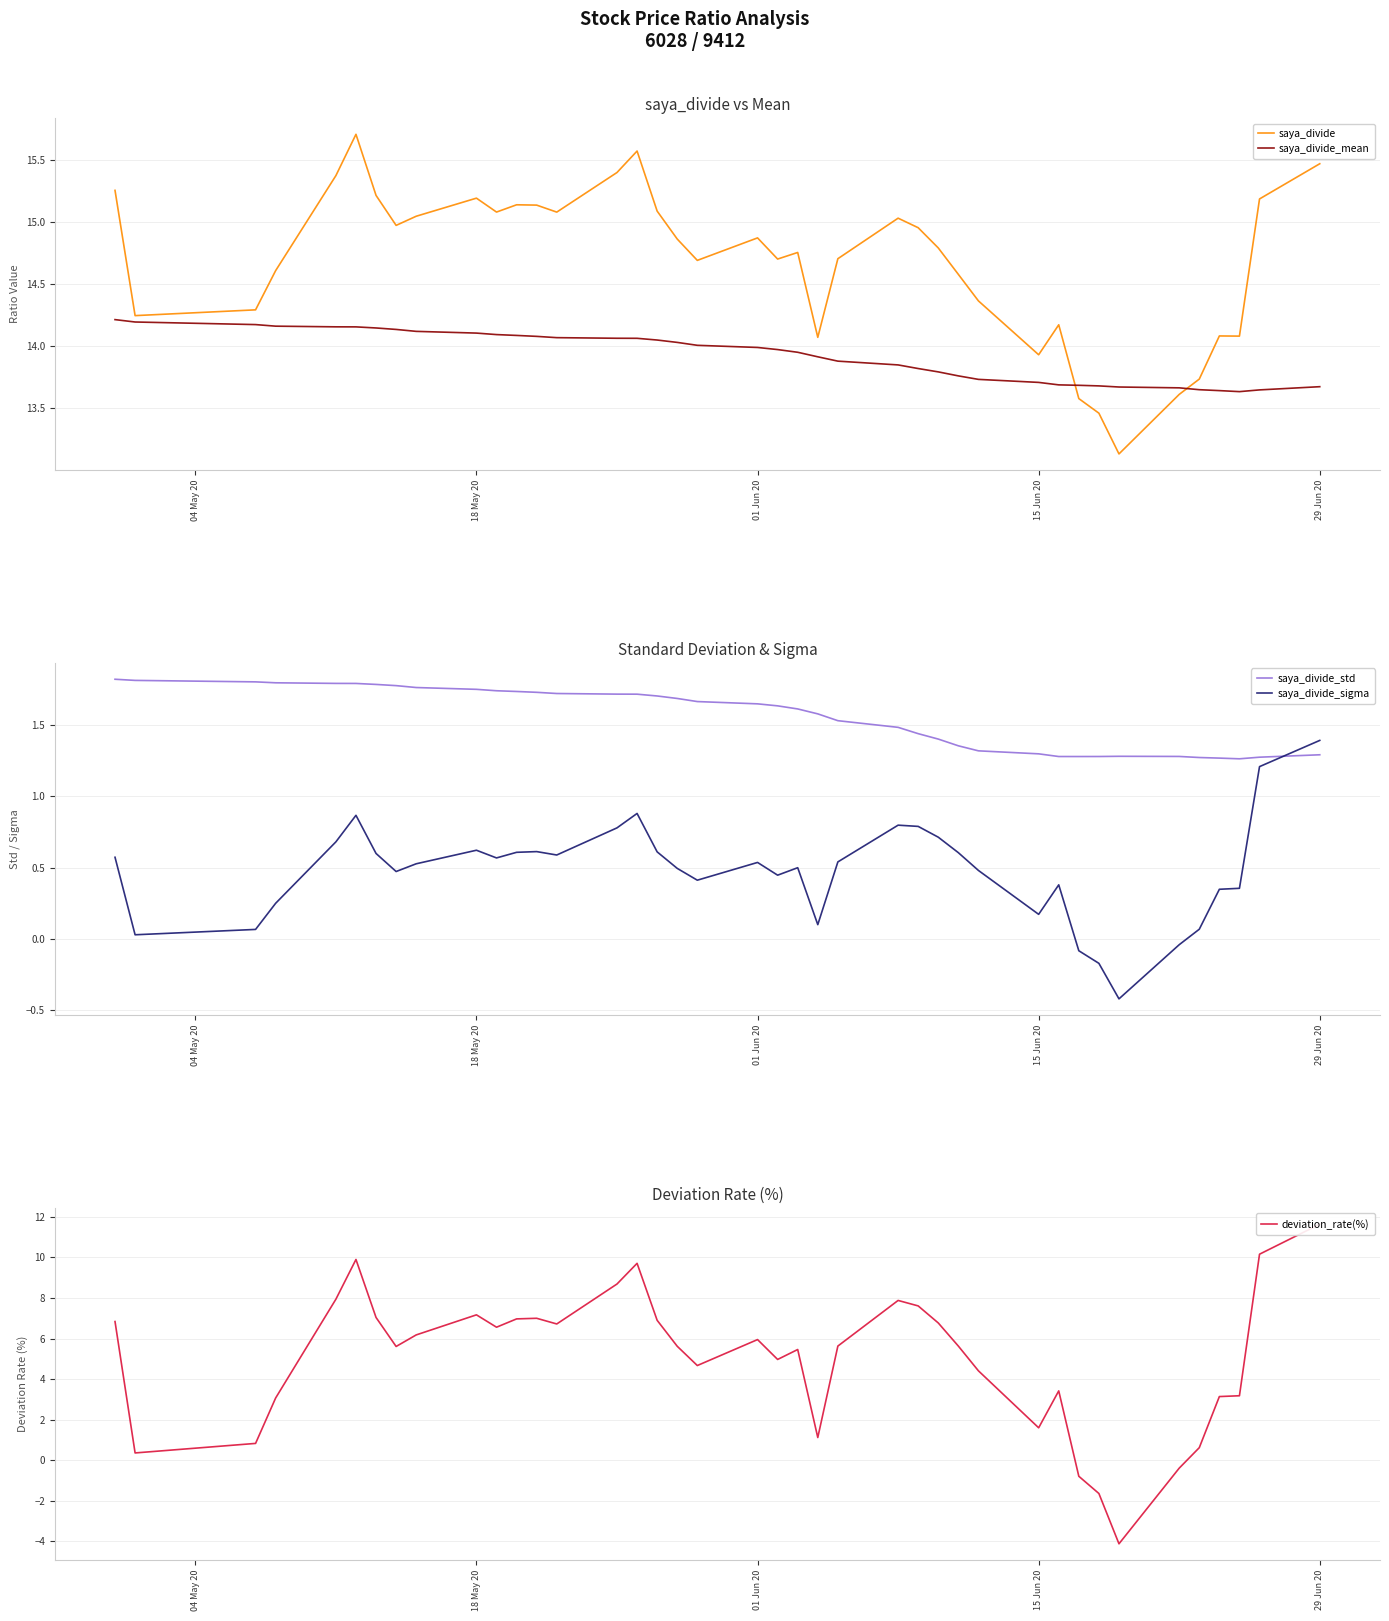

How many intersections are there between saya_divide_std and saya_divide_sigma?

1